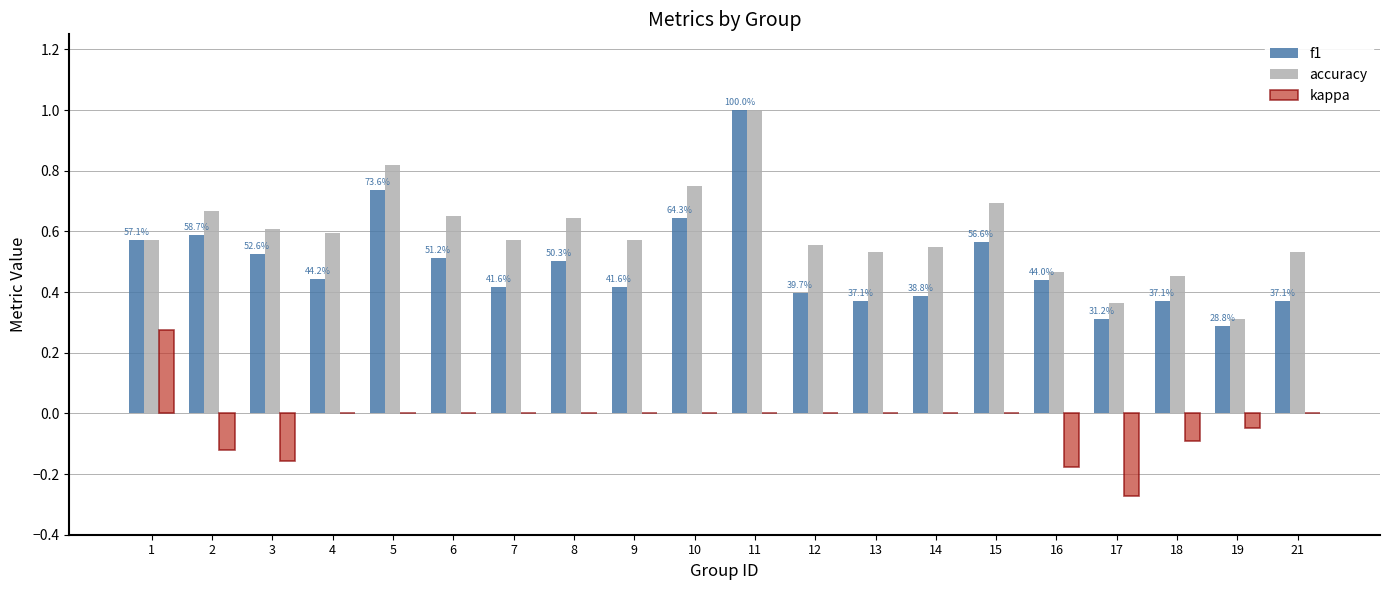

Which series has the largest total across all categories?

accuracy